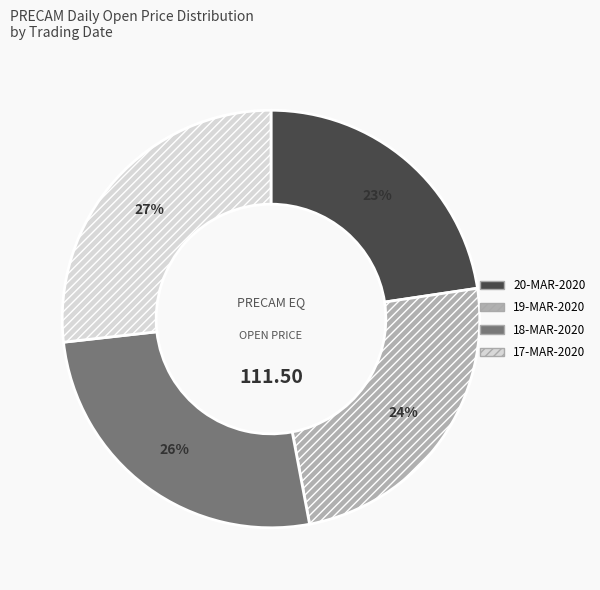

To the nearest percent, what is the combined percentage of 19-MAR-2020 and 20-MAR-2020?

47%